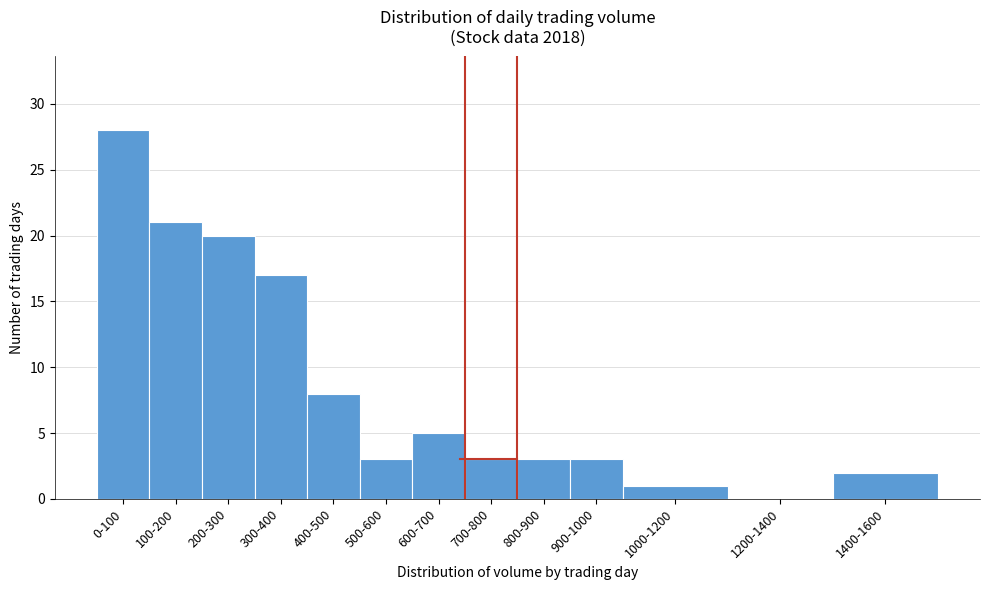

Reading left to right, what are all the values shown in this chart?

0-100=28	100-200=21	200-300=20	300-400=17	400-500=8	500-600=3	600-700=5	700-800=3	800-900=3	900-1000=3	1000-1200=1	1200-1400=0	1400-1600=2